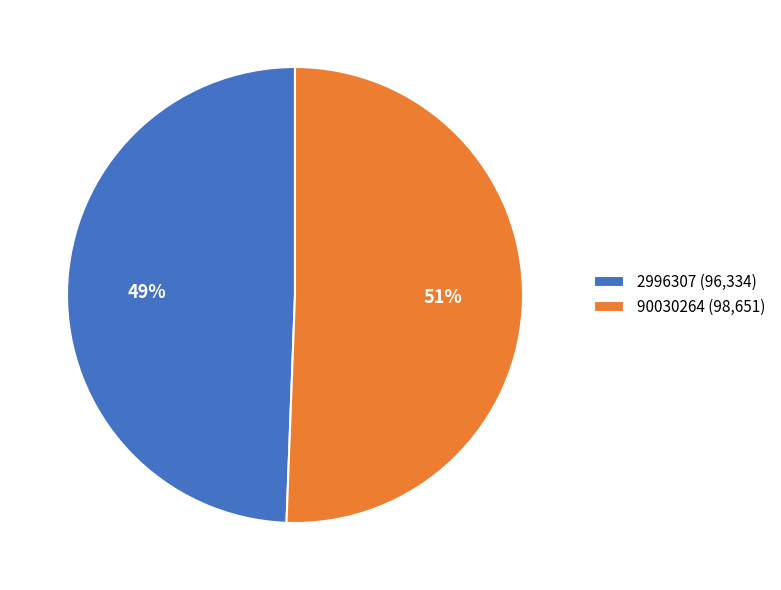

Is the sum of 90030264 and 2996307 greater than half?

Yes